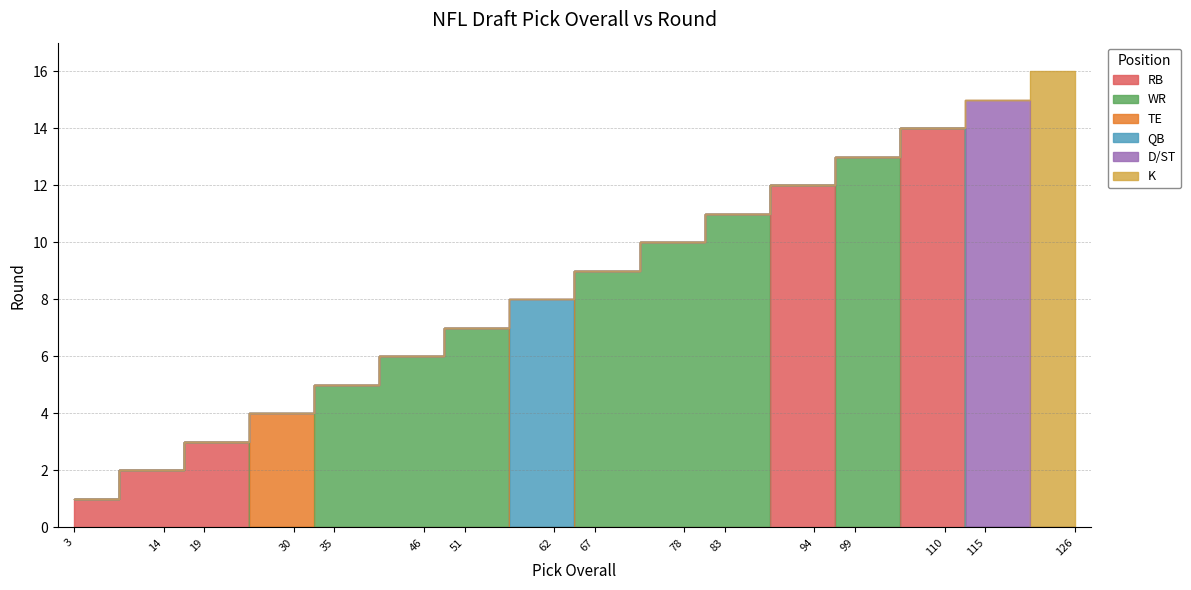

Reading left to right, extract all data points from this chart.

1	2	3	4	5	6	7	8	9	10	11	12	13	14	15	16